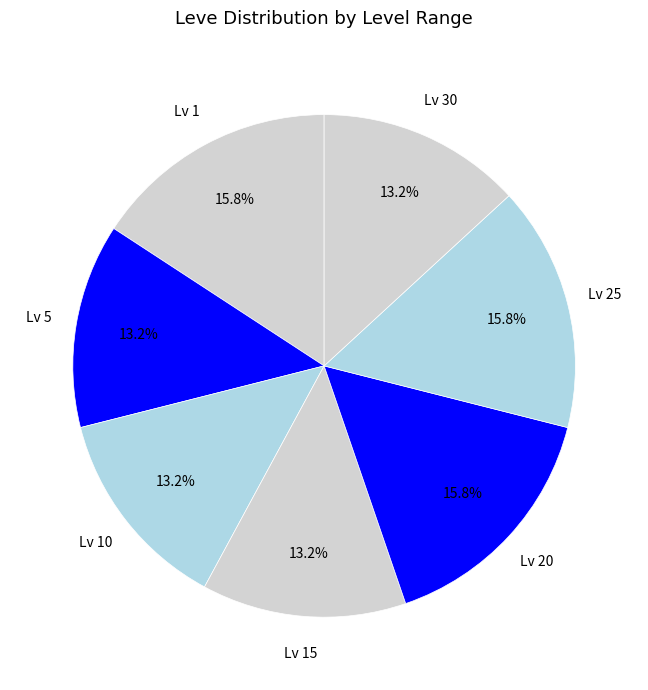

What is the ratio of the value at Lv 20 to the value at Lv 25?

1.0